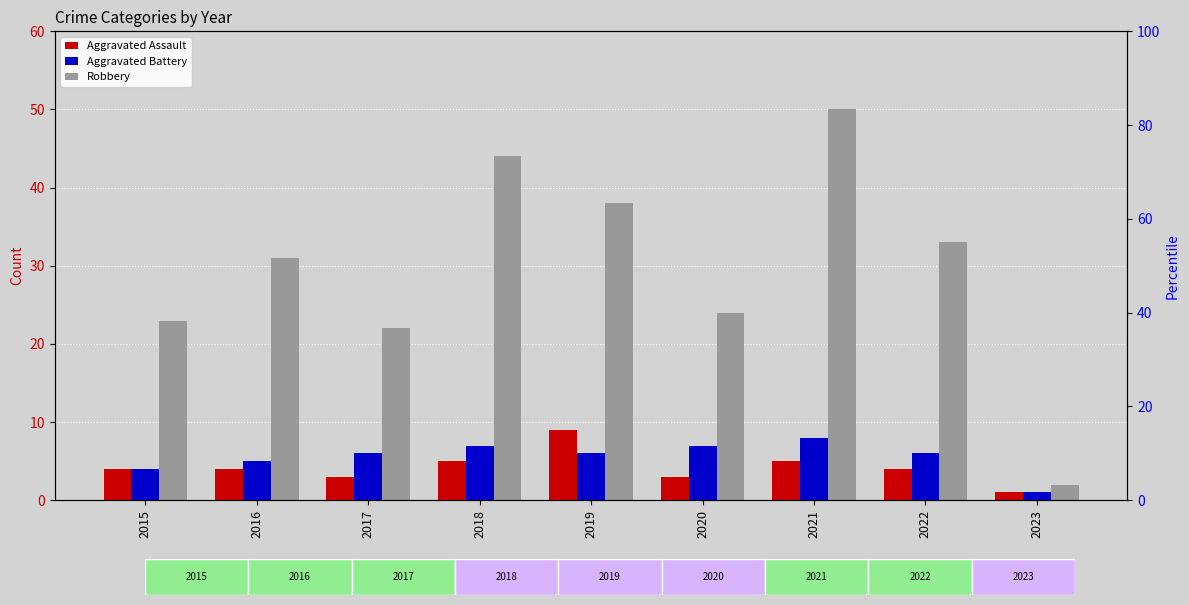

List the labels in order of Aggravated Assault value, smallest first.

2023, 2017, 2020, 2015, 2016, 2022, 2018, 2021, 2019